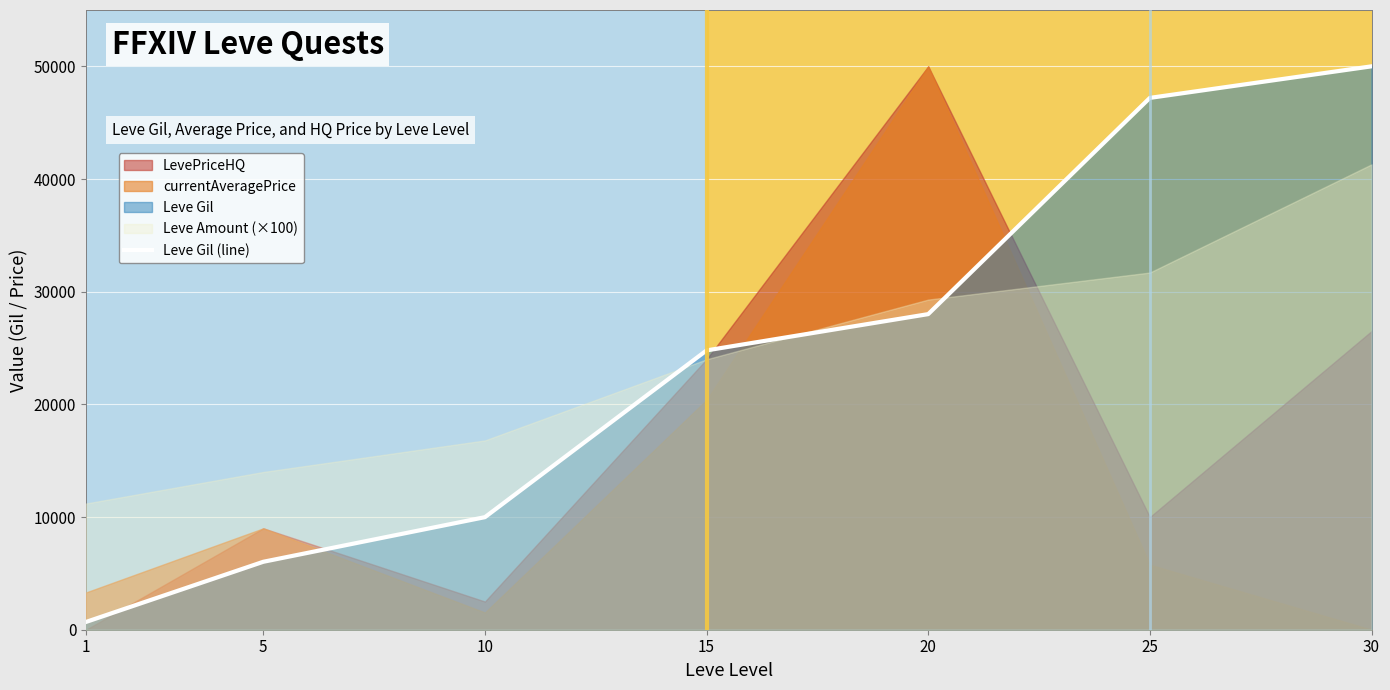

The chart shows a value of 4719 at 10. True or false?

False